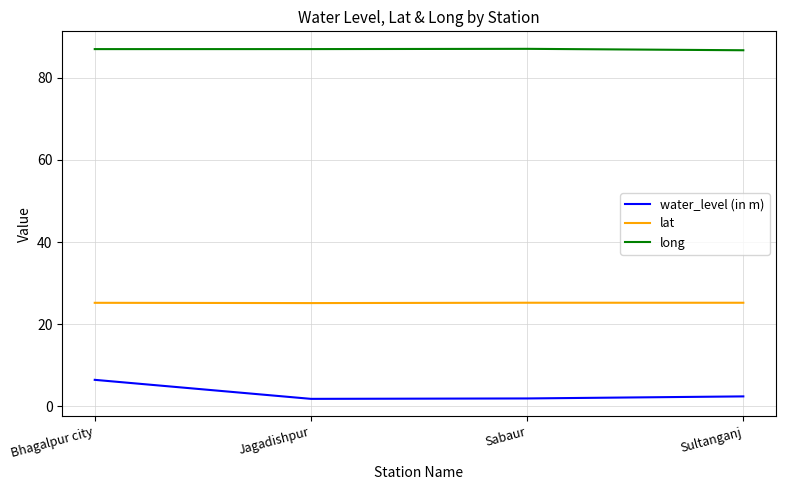

What is the sum of all lat values?

100.9